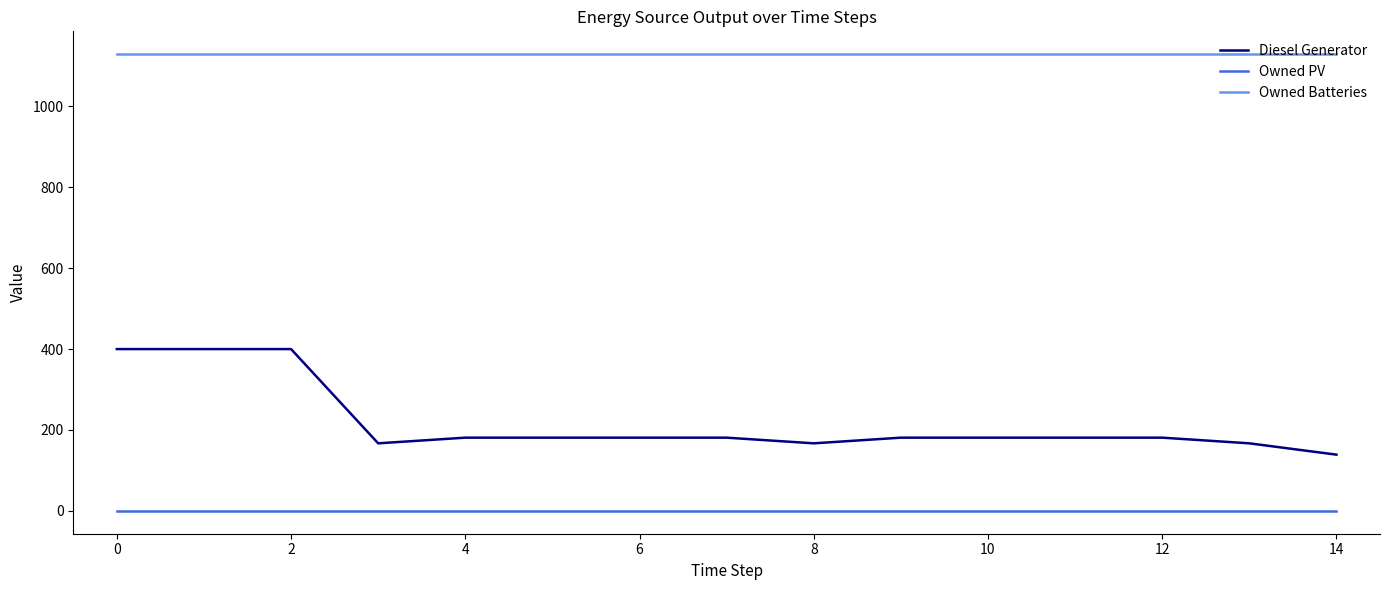

What is the lowest value of the Owned Batteries series?

1129.0